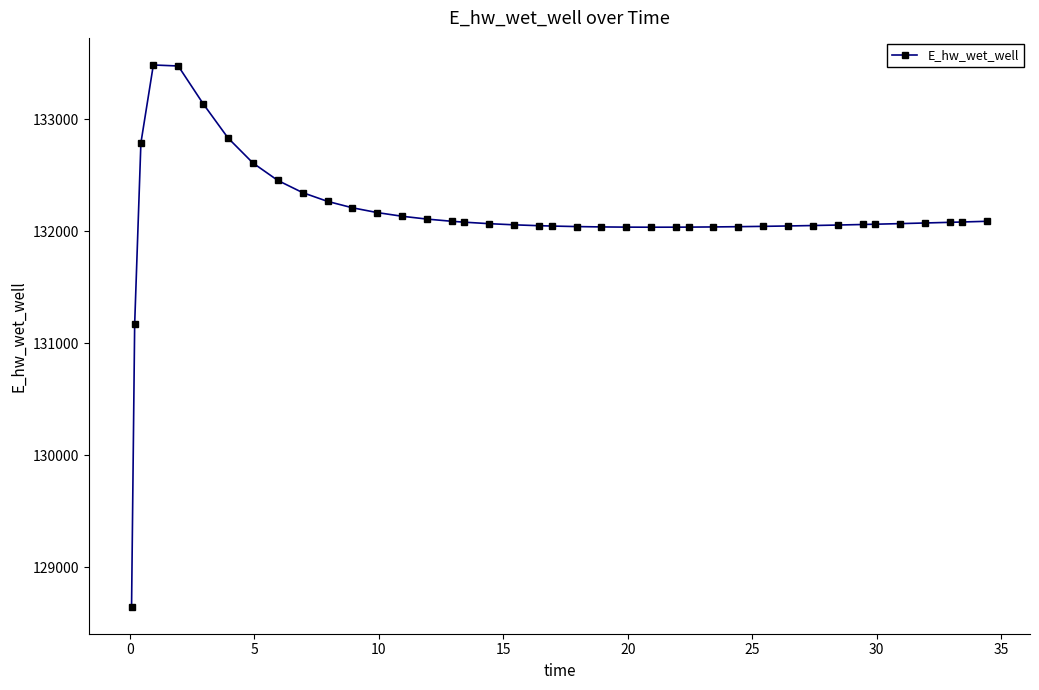

What is the greatest value displayed?

133483.8